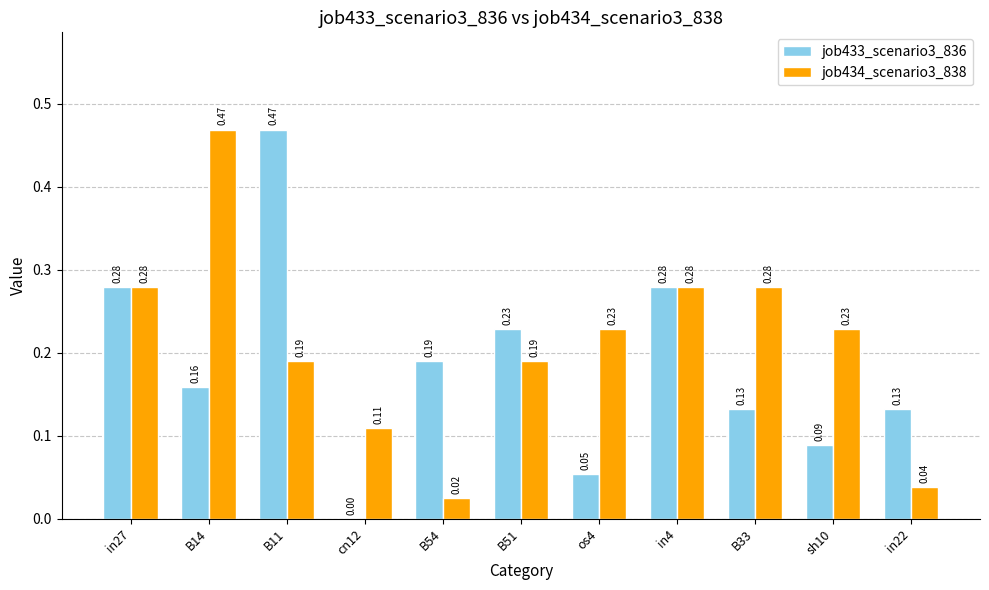

Which series has the largest total across all categories?

job434_scenario3_838